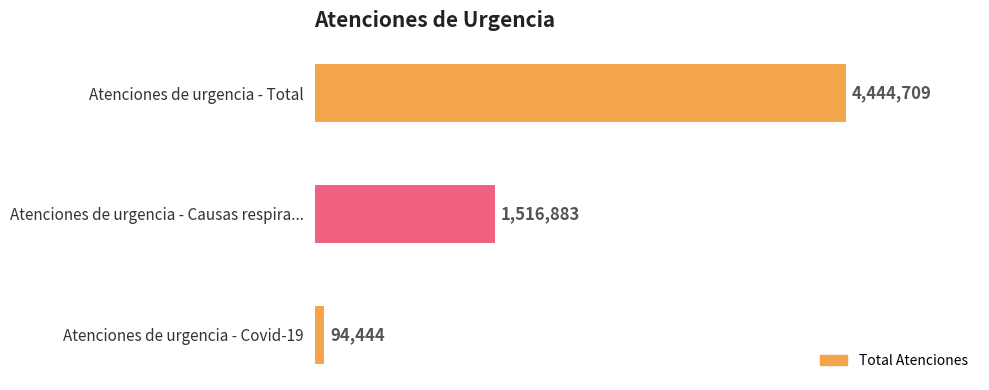

Are the bars horizontal?

Yes